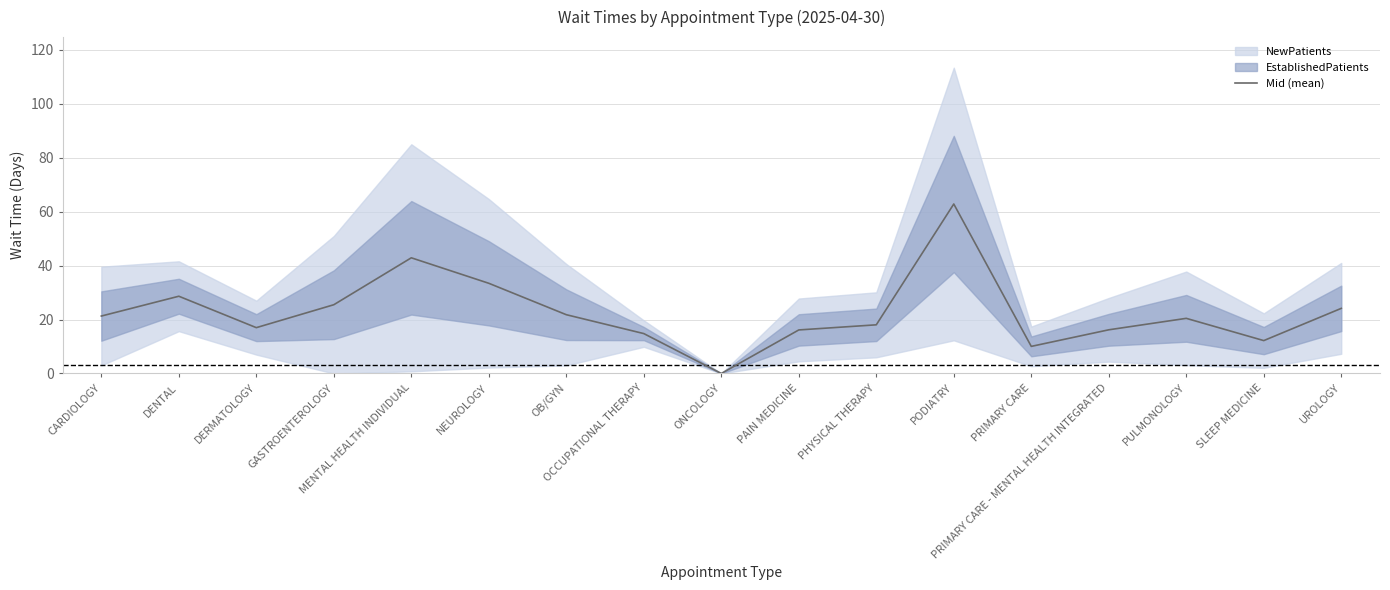

What is the approximate value at PAIN MEDICINE?

16.1